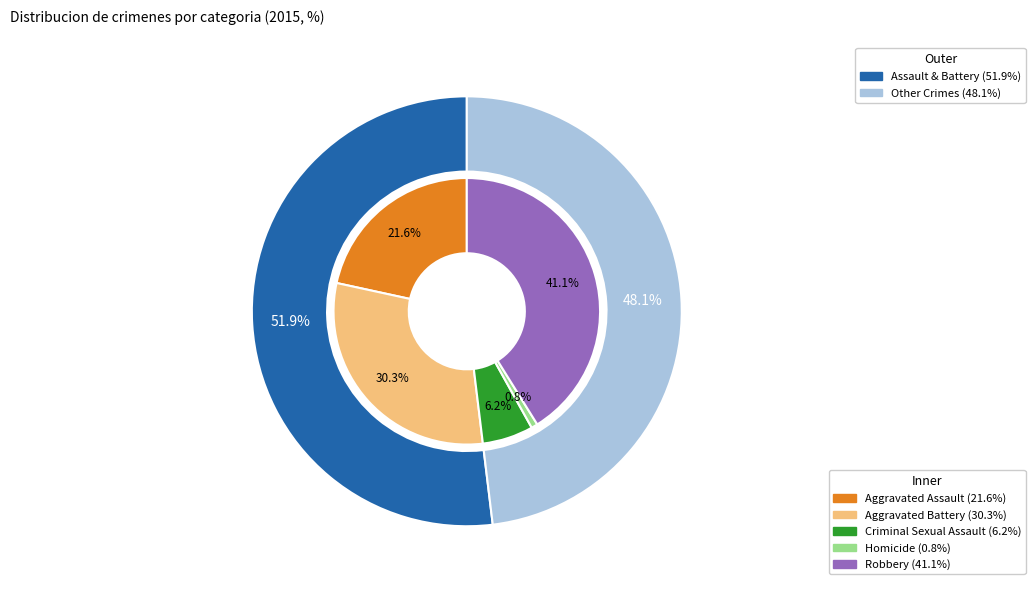

To the nearest percent, what is the combined percentage of Aggravated Assault and Robbery?

63%